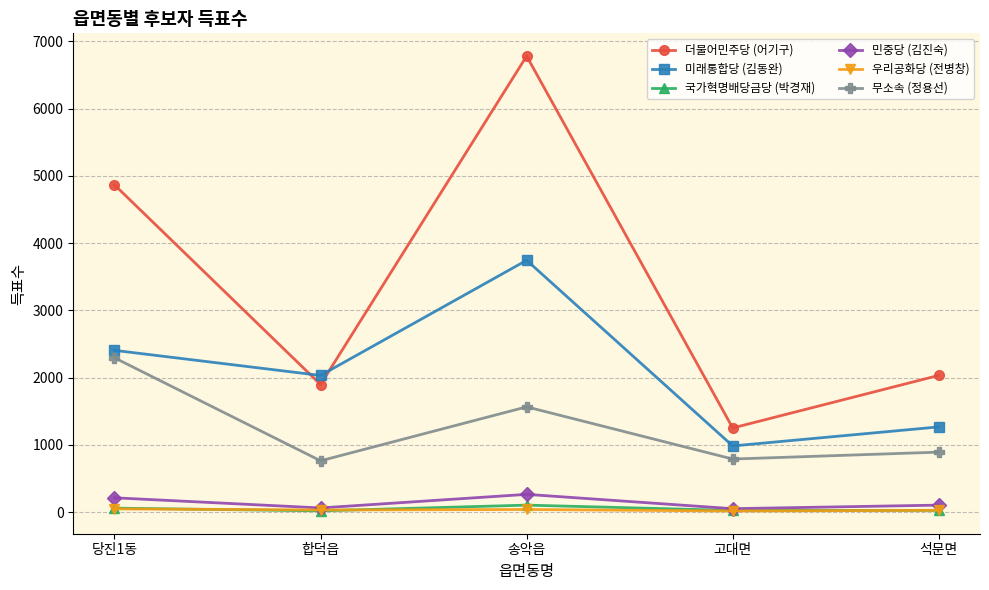

At which label does 미래통합당 (김동완) reach its minimum?

고대면